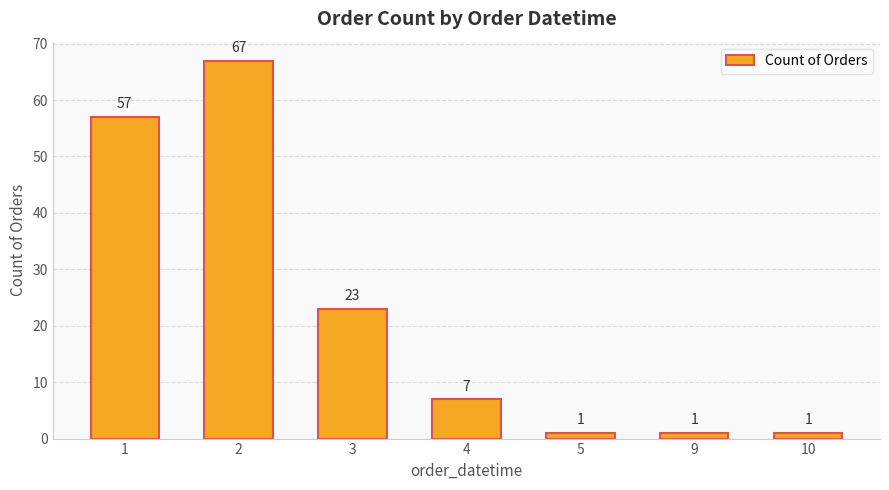

What value does the data have at 1?

57